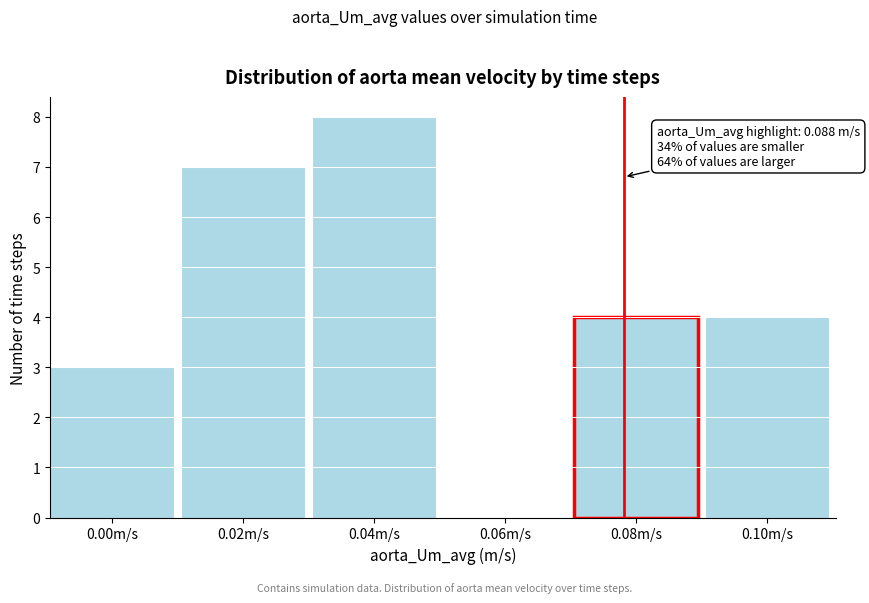

Reading left to right, list all the values displayed in this chart.

0.00m/s=3	0.02m/s=7	0.04m/s=8	0.06m/s=0	0.08m/s=4	0.10m/s=4